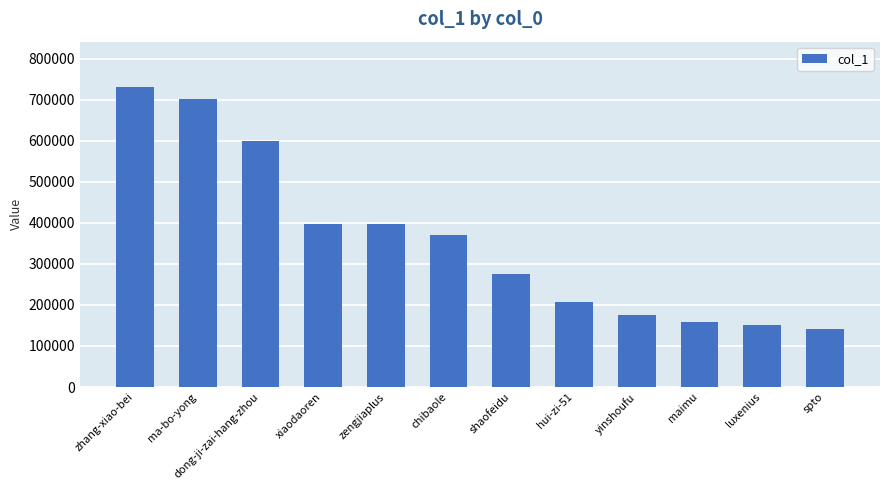

What is the average value?

359071